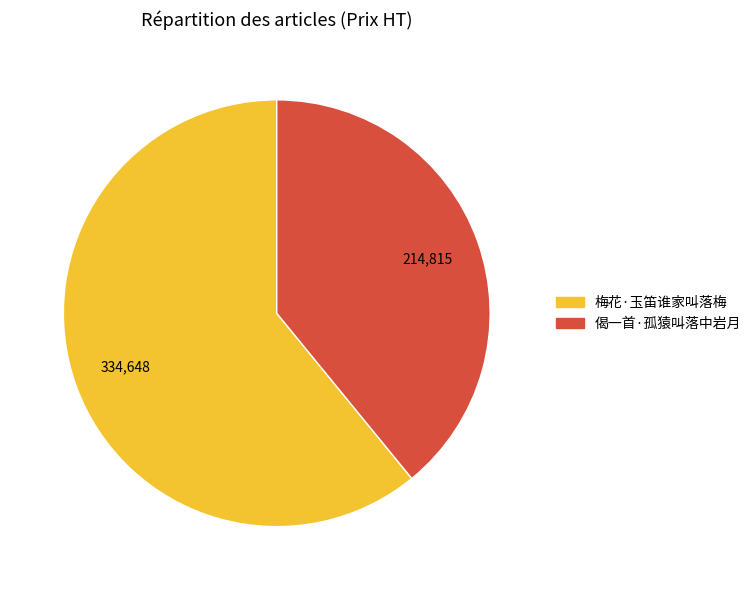

Rank the categories by value from highest to lowest.

梅花·玉笛谁家叫落梅, 偈一首·孤猿叫落中岩月